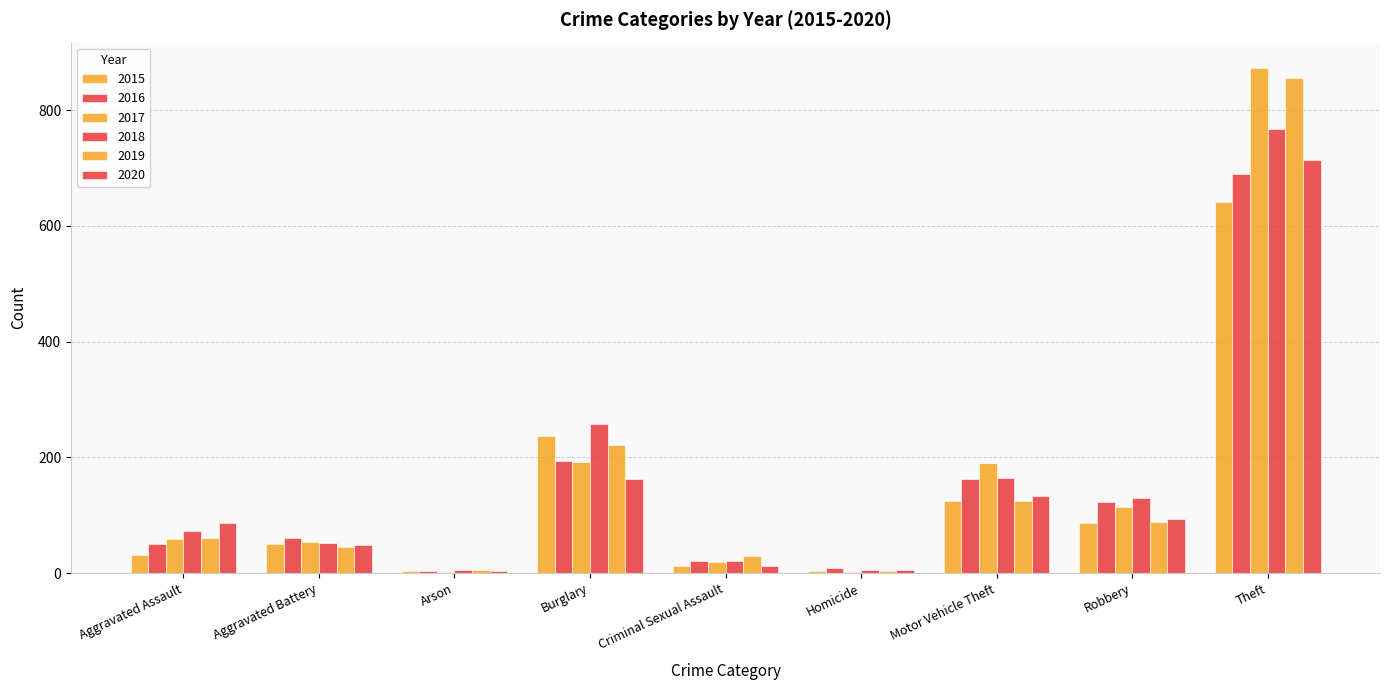

Reading left to right, list all the values displayed in this chart.

2015: 31	50	3	236	13	4	125	87	641
2016: 50	60	3	194	20	8	163	123	689
2017: 59	54	1	192	19	2	191	115	873
2018: 72	52	6	257	20	5	164	130	767
2019: 61	45	5	221	29	3	125	89	855
2020: 87	48	4	163	12	6	134	94	713